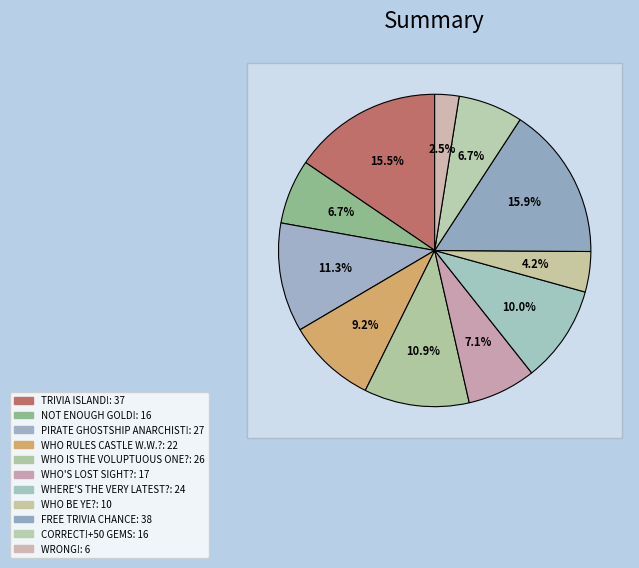

True or false: WHO RULES CASTLE W.W.? accounts for 9% of the total.

True